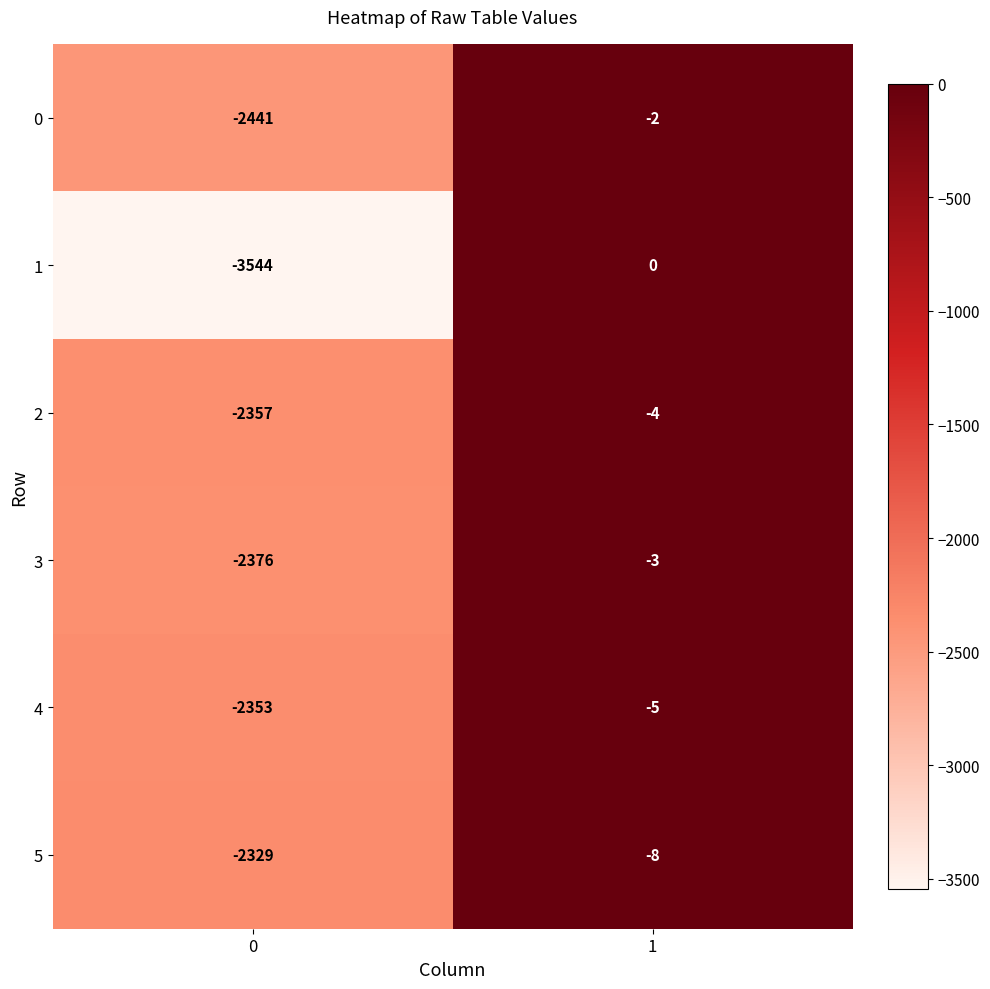

What is the difference between the highest and lowest values at 0?

1215